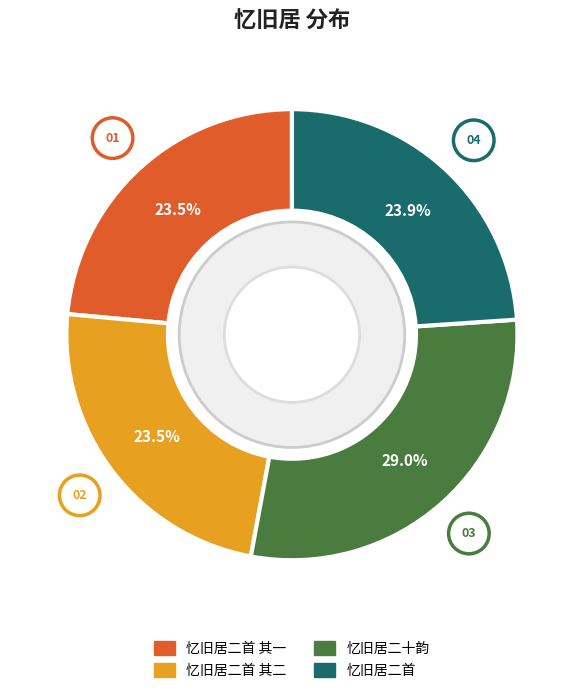

Is the sum of 忆旧居二首 and 忆旧居二首 其一 greater than half?

No